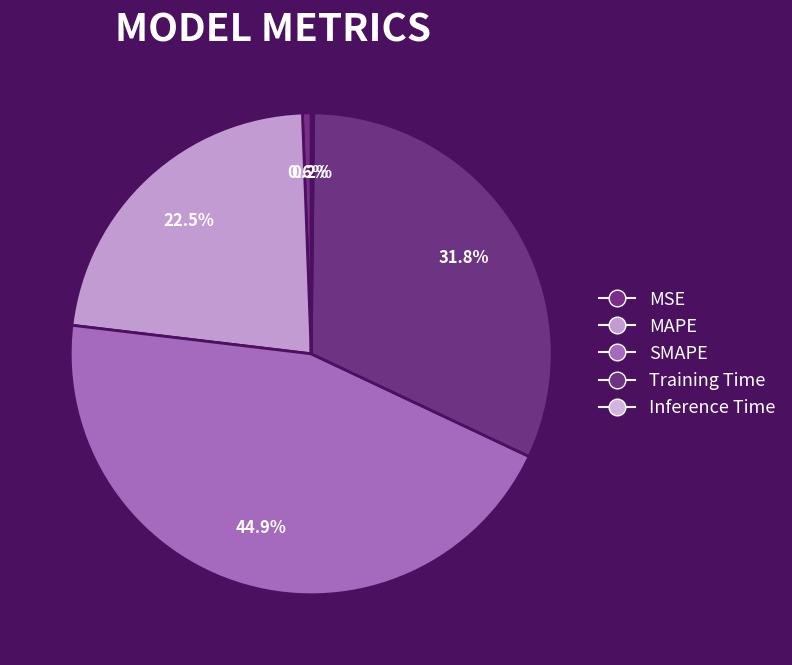

Which category has the biggest portion of the pie?

SMAPE